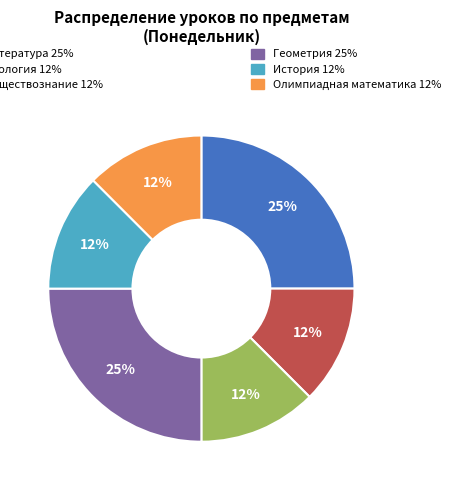

Is there any slice that represents more than half of the pie?

No